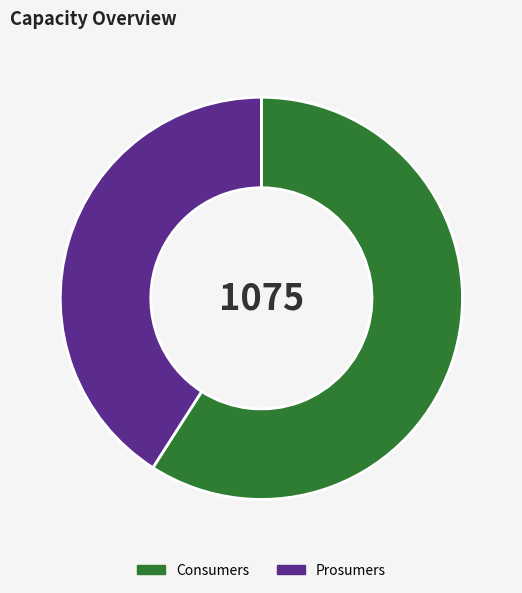

Is there a majority slice in this chart?

Yes